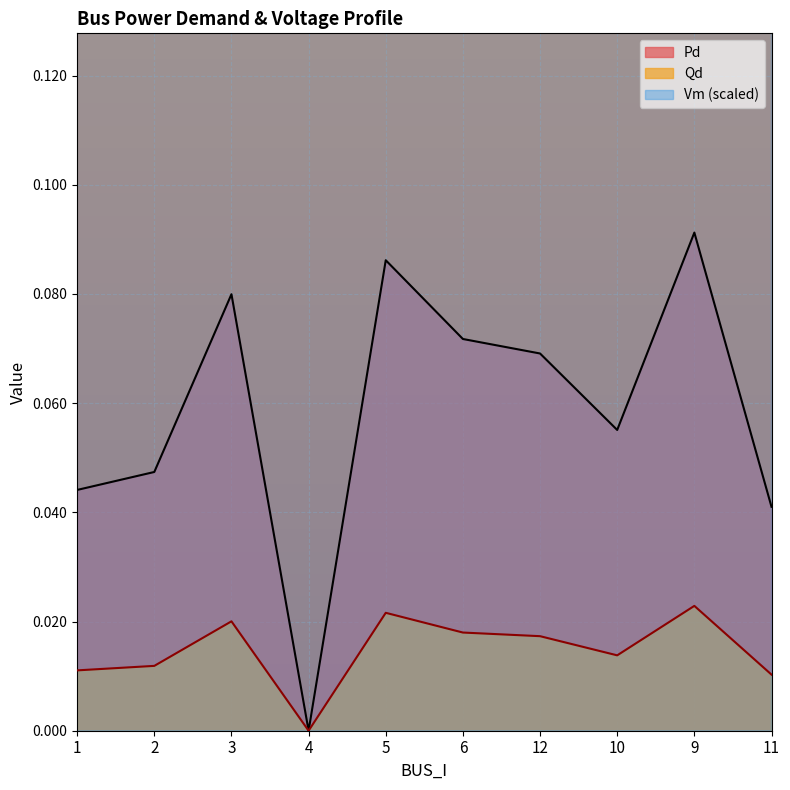

Which series has the largest total across all categories?

Vm